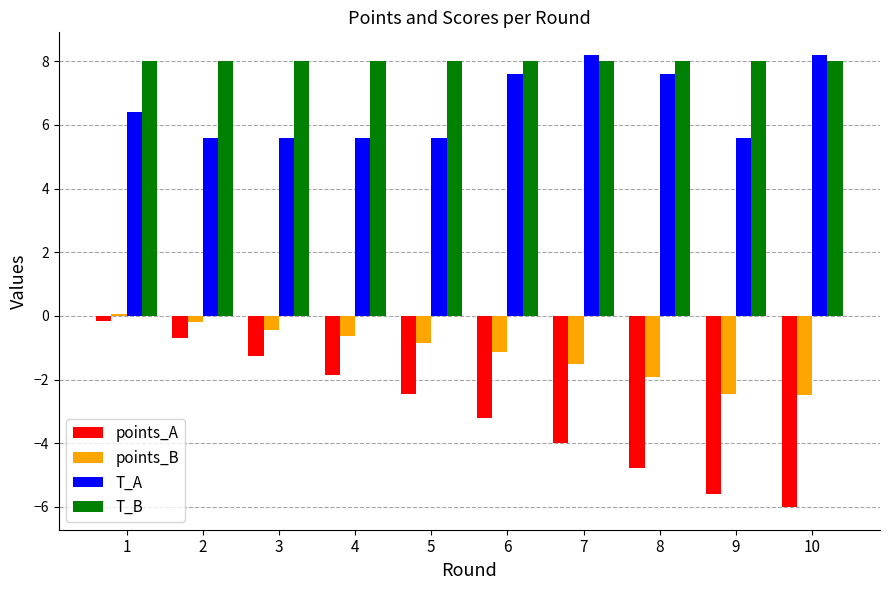

At which category is the sum across all series the highest?

1